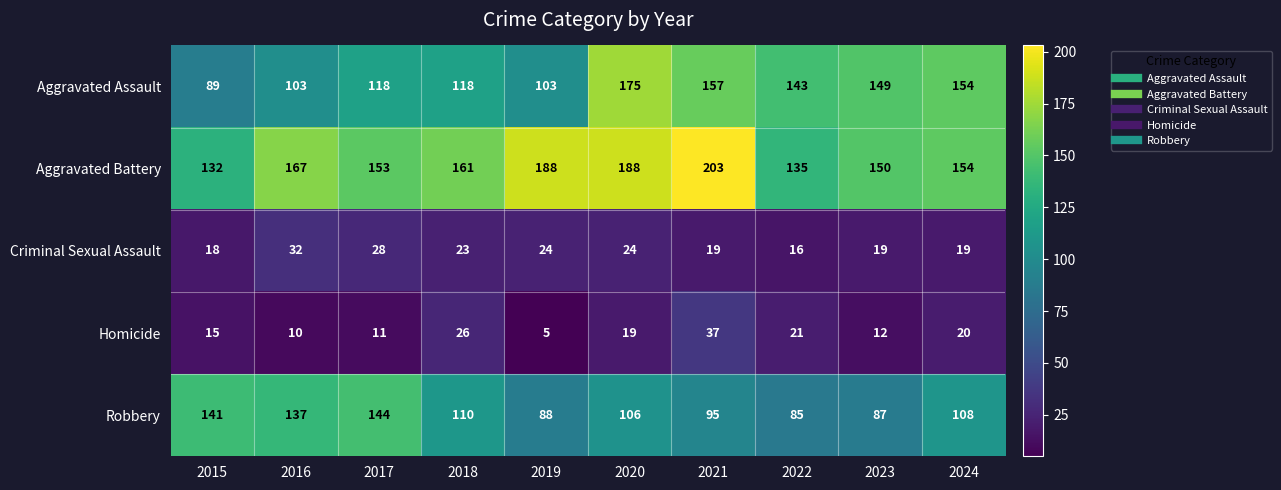

What is the maximum value shown in the chart?

203